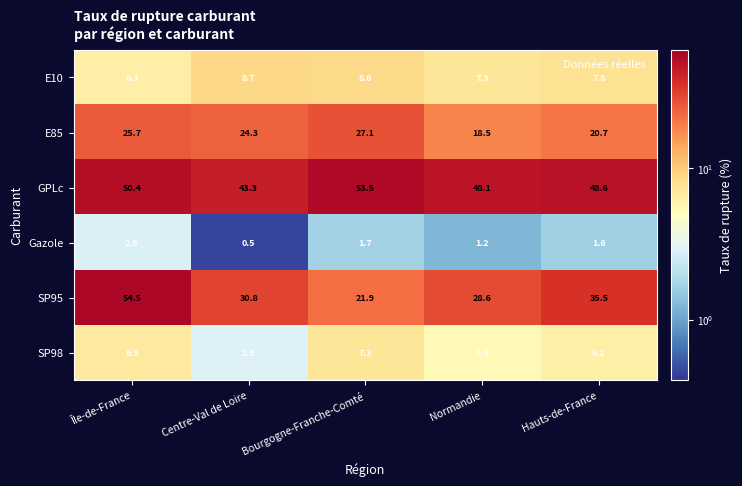

List the series in order of their peak value, lowest first.

Gazole, SP98, E10, E85, GPLc, SP95